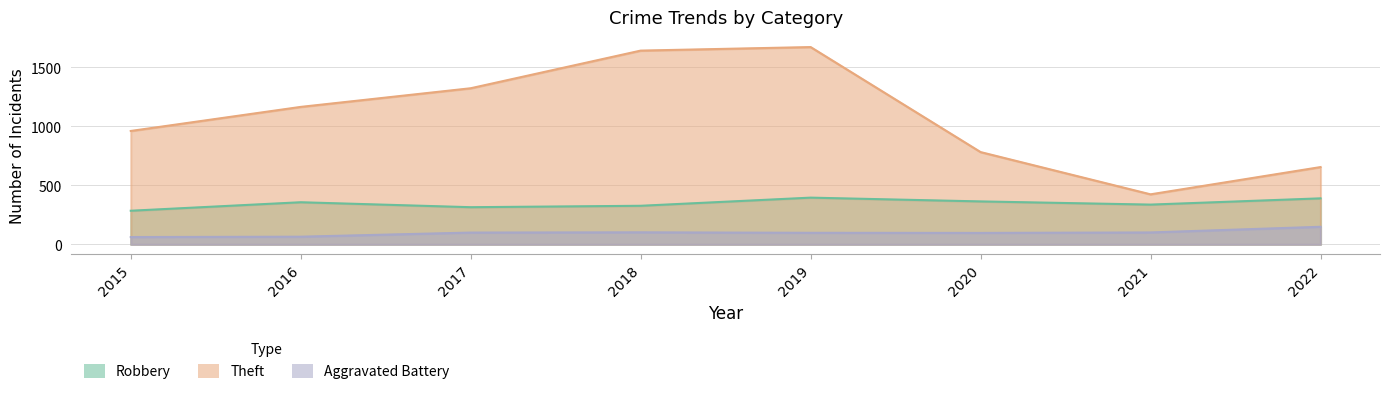

Does the chart display data point markers on the line(s)?

No